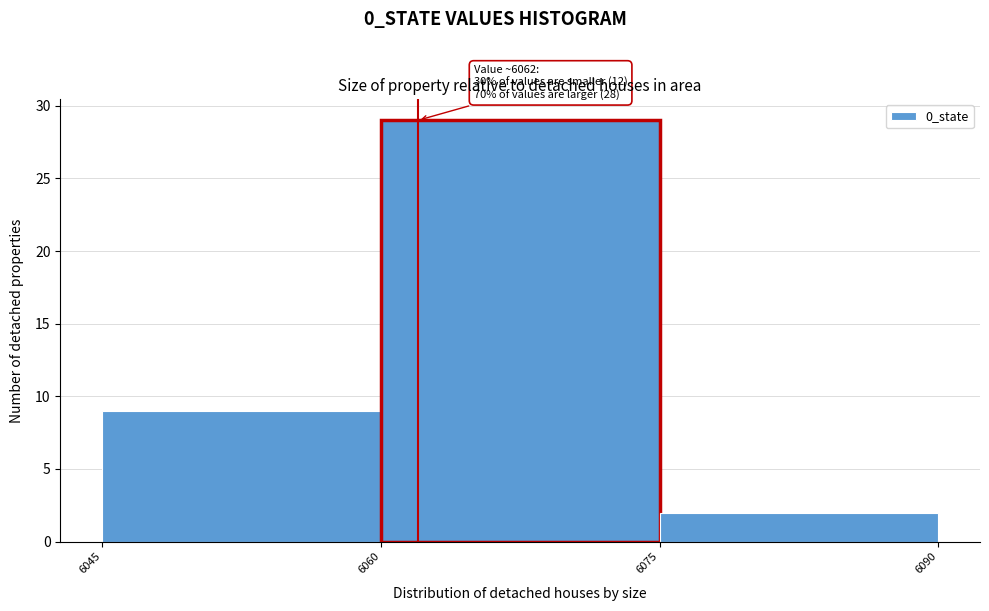

Which range on the x-axis has the tallest bar?

6060 to 6075